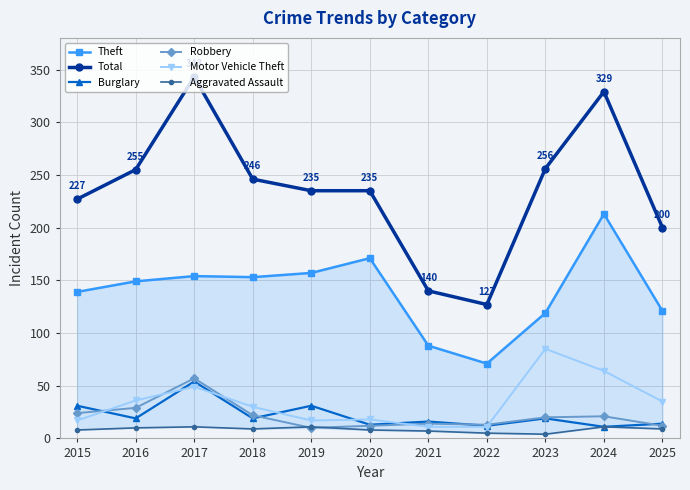

What is the difference between the highest and lowest values at 2021?

133